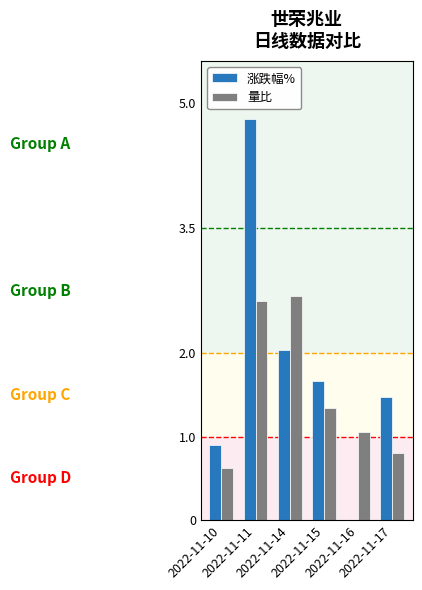

Reading left to right, extract all data points from this chart.

涨跌幅%: 2022-11-10=0.9	2022-11-11=4.8	2022-11-14=2.0	2022-11-15=1.7	2022-11-16=0.0	2022-11-17=1.5
量比: 2022-11-10=0.6	2022-11-11=2.6	2022-11-14=2.7	2022-11-15=1.3	2022-11-16=1.1	2022-11-17=0.8